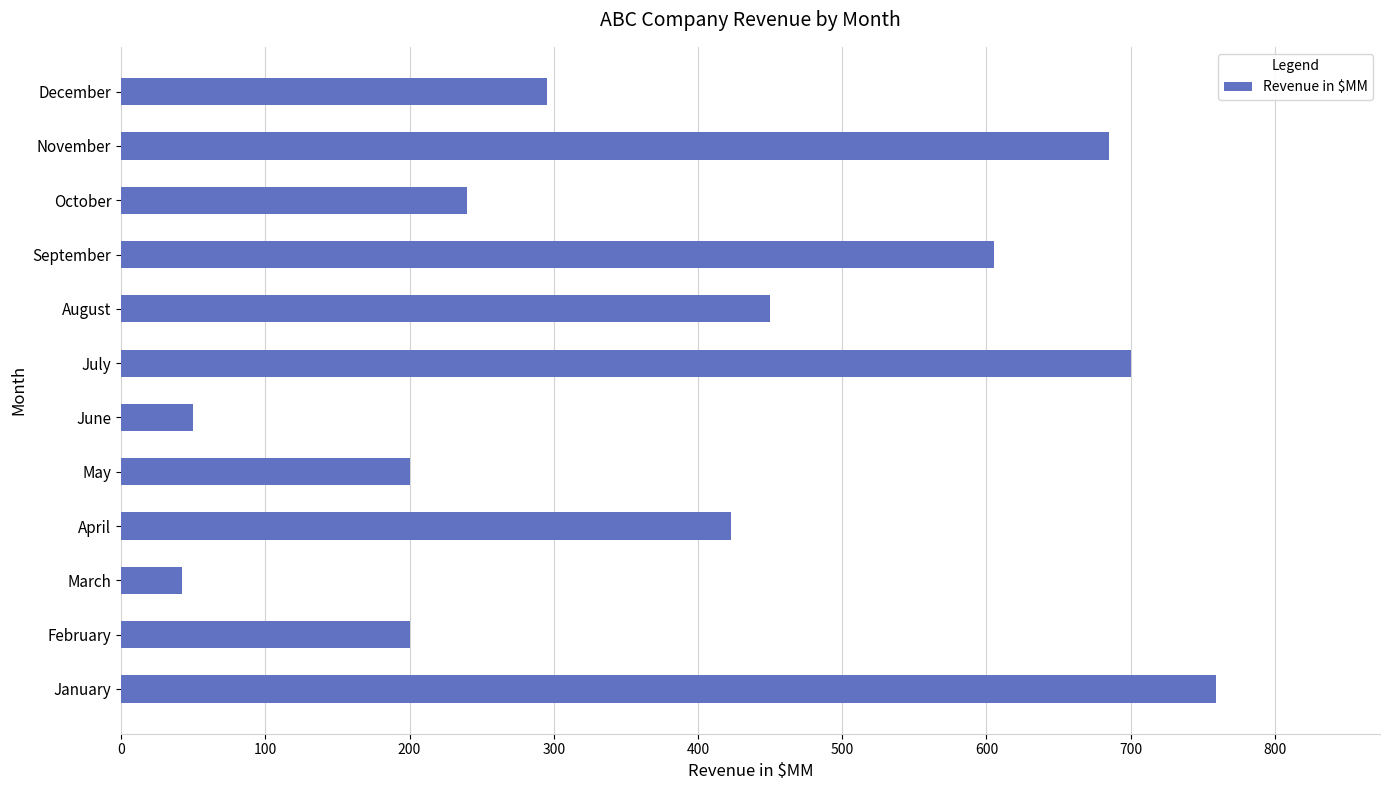

Which has a higher value, April or July?

July